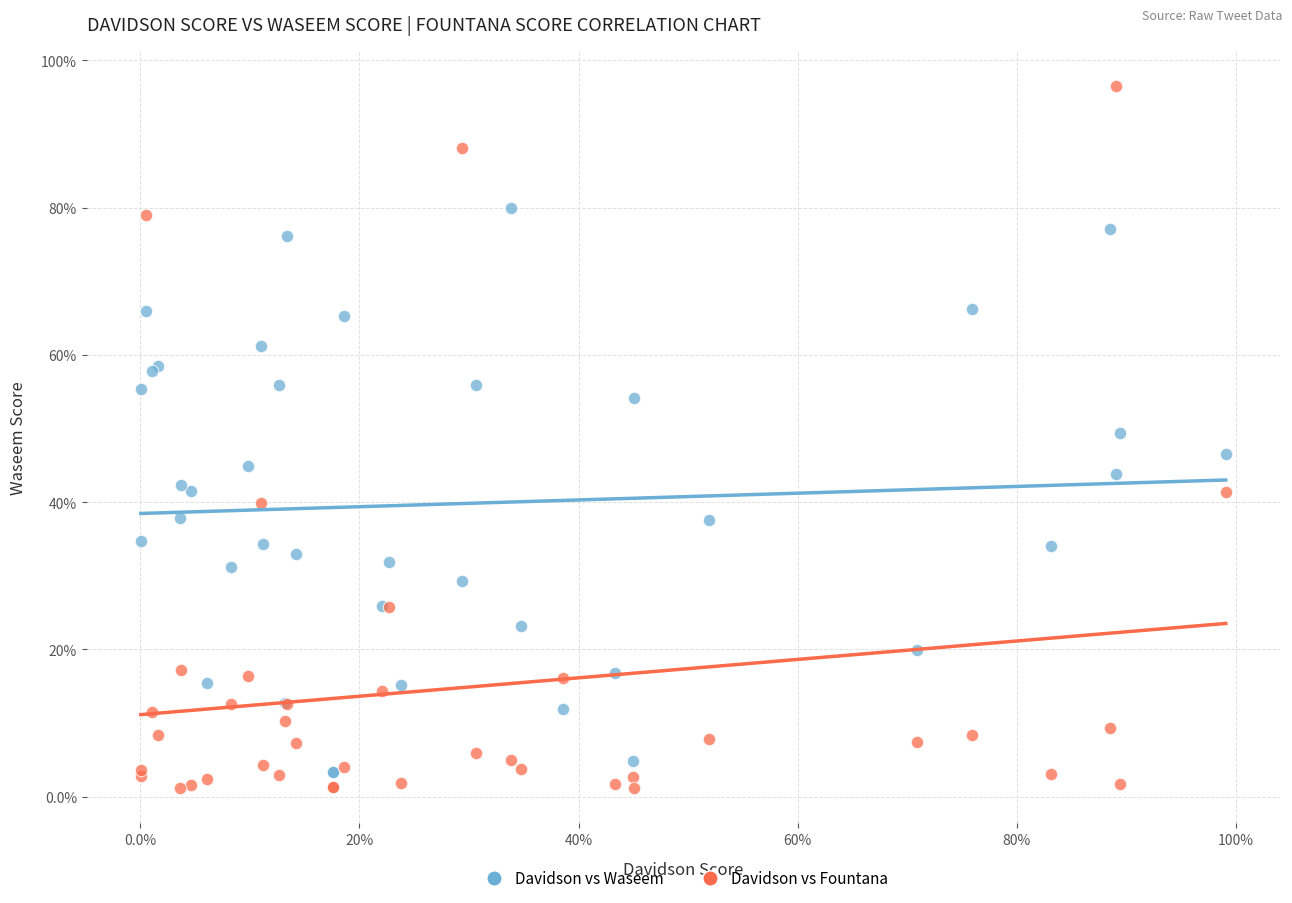

Which series contains the lowest Y value?

Davidson vs Fountana